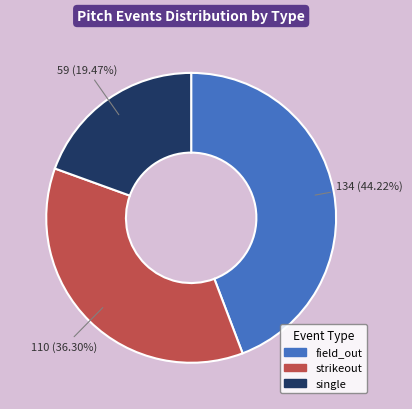

What percentage is NOT represented by single?

80.5%